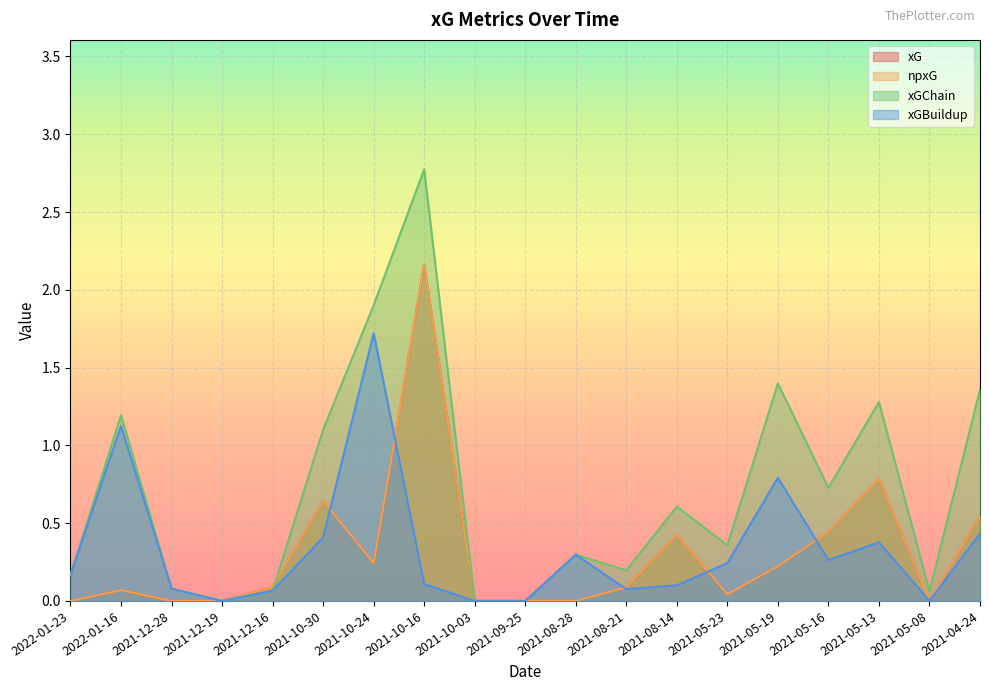

At which category is the sum across all series the highest?

2021-10-16